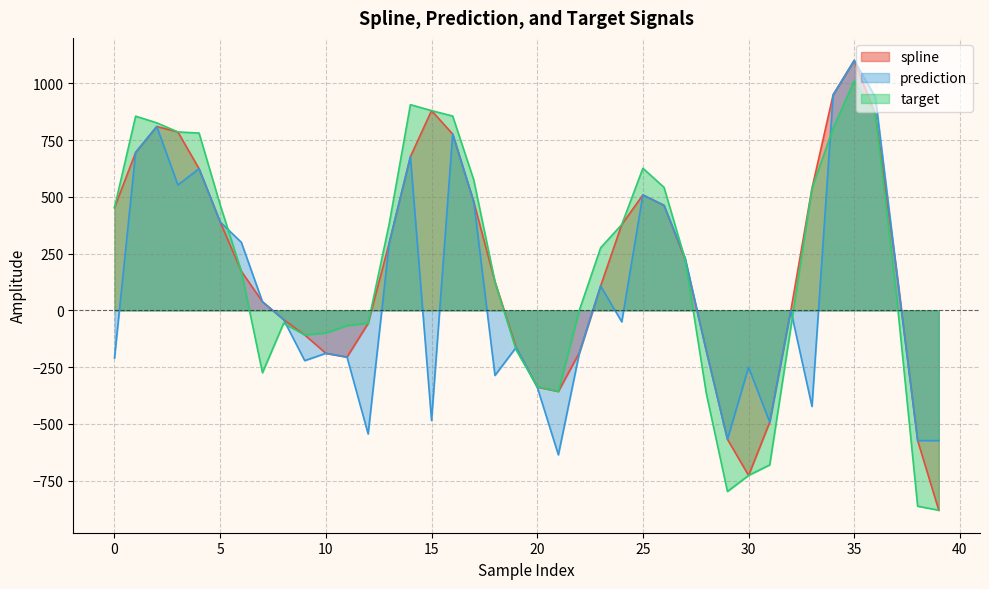

Rank the categories by target value from highest to lowest.

35, 14, 15, 36, 16, 1, 2, 34, 3, 4, 25, 17, 26, 33, 5, 0, 13, 24, 23, 27, 6, 18, 37, 22, 8, 12, 11, 32, 10, 9, 19, 7, 20, 21, 28, 31, 30, 29, 38, 39